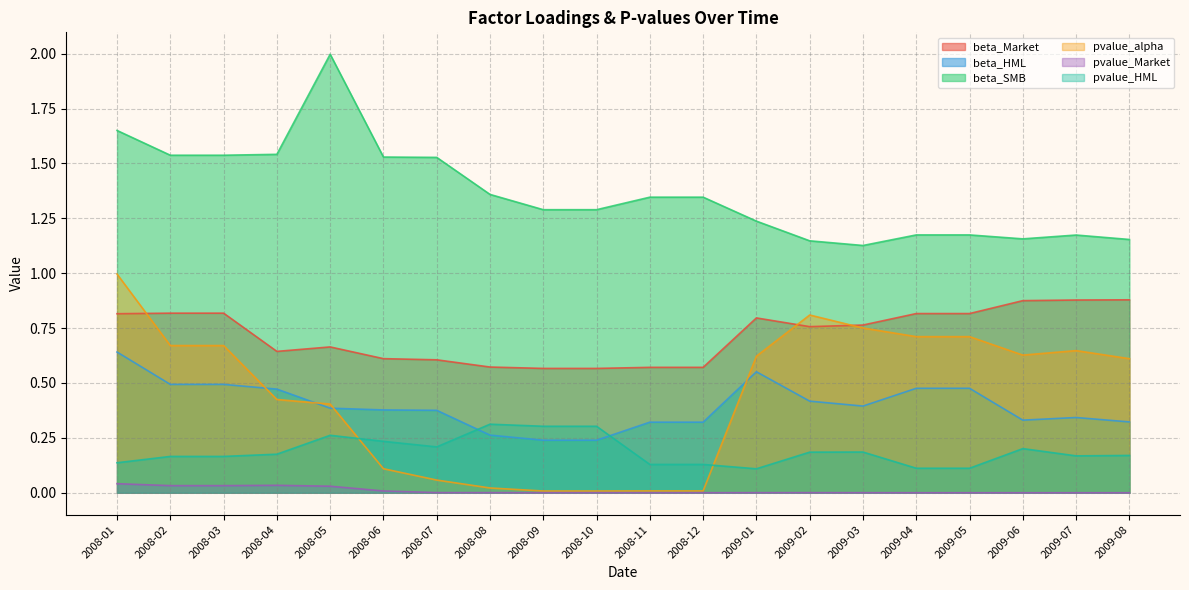

What is the total value across all series at 2008-08?

2.5